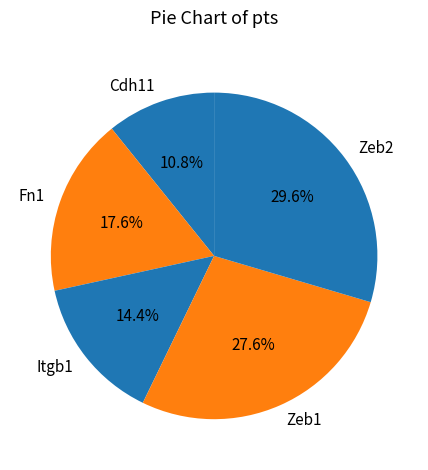

Is there a majority slice in this chart?

No